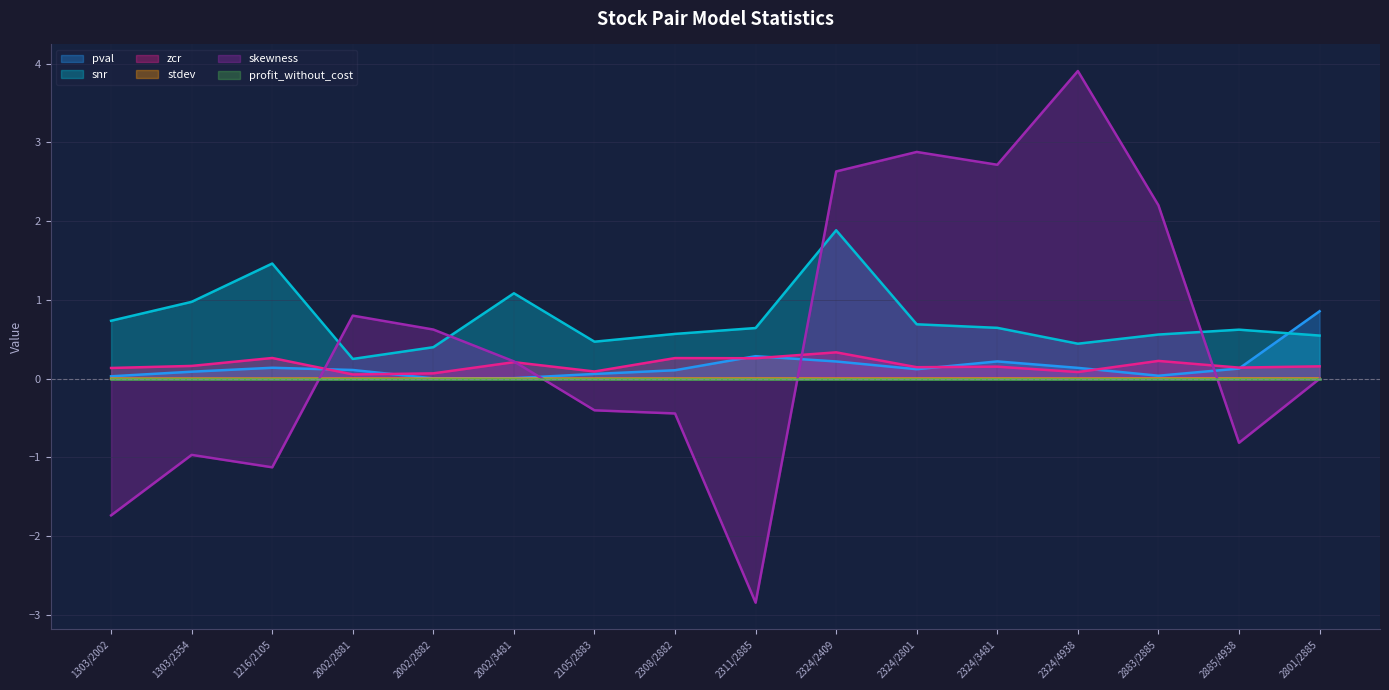

What is the label of the 6th point from the left?

2002/3481